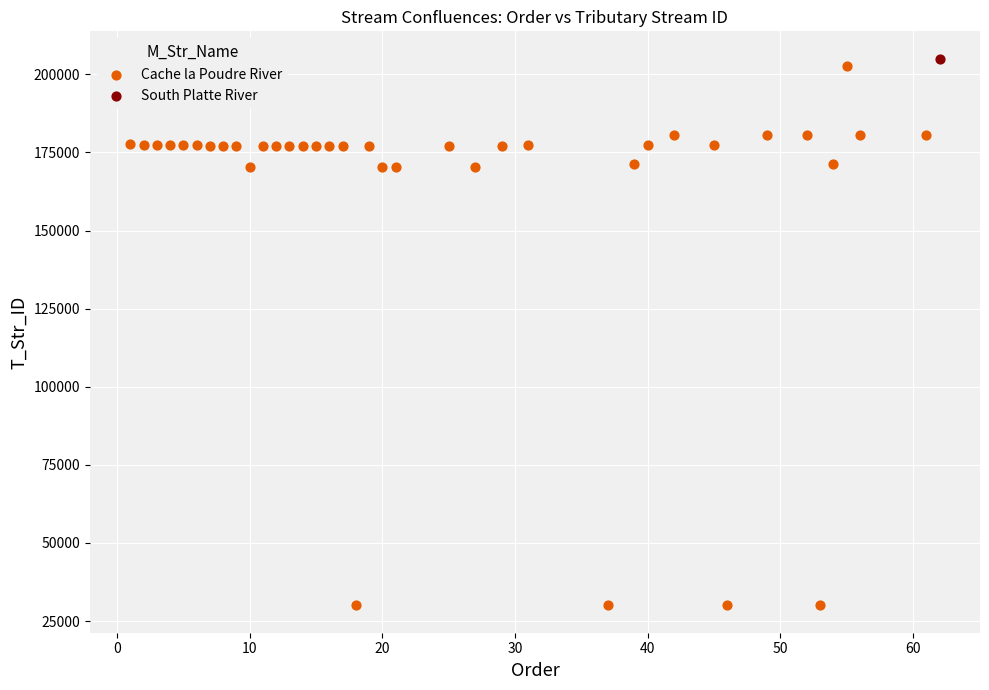

What are all the series names shown in the legend?

Cache la Poudre River, South Platte River